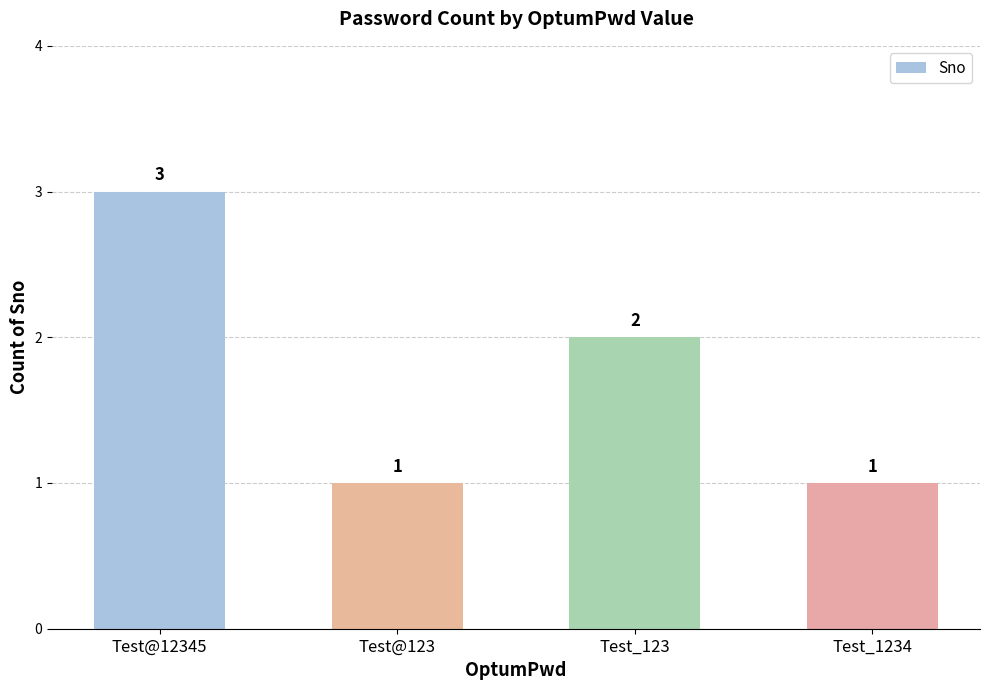

What is the maximum value shown in the chart?

3